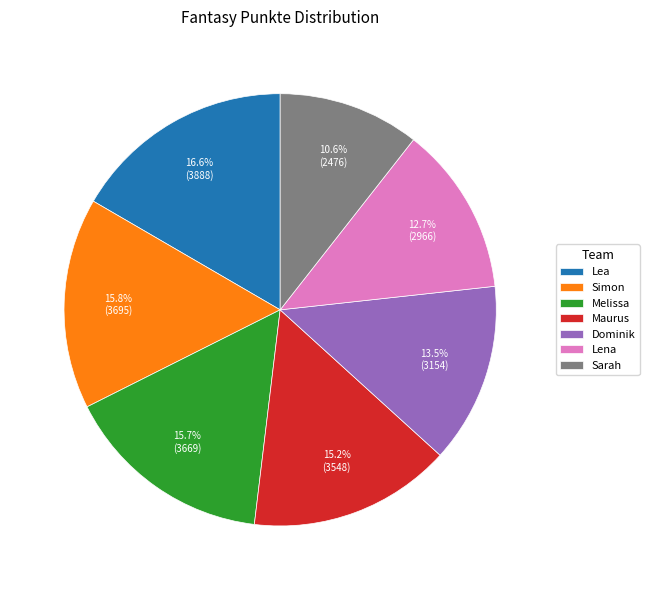

Does Sarah account for over 50% of the chart?

No